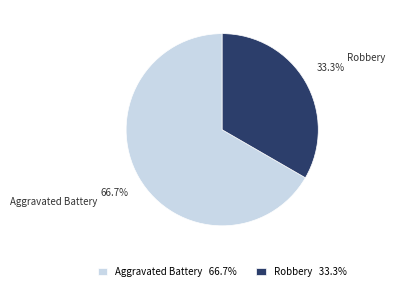

Which slice is the smallest?

Robbery